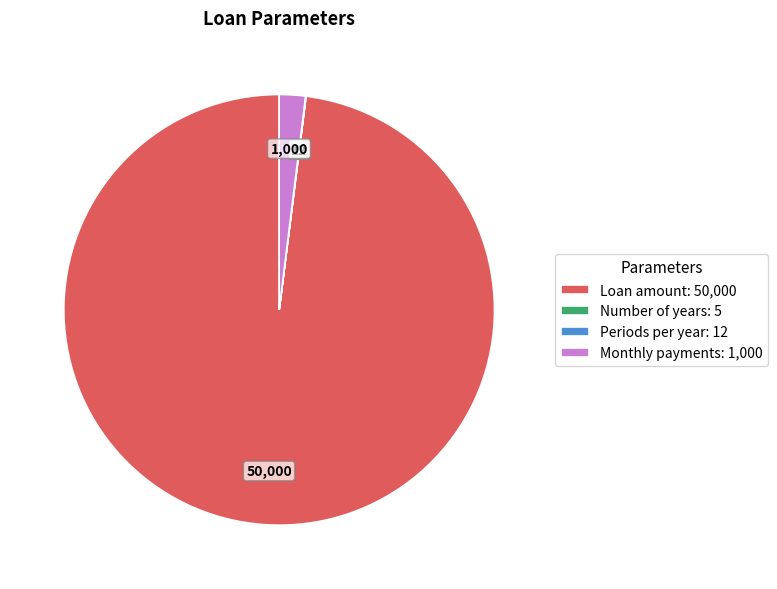

Is there any slice that represents more than half of the pie?

Yes